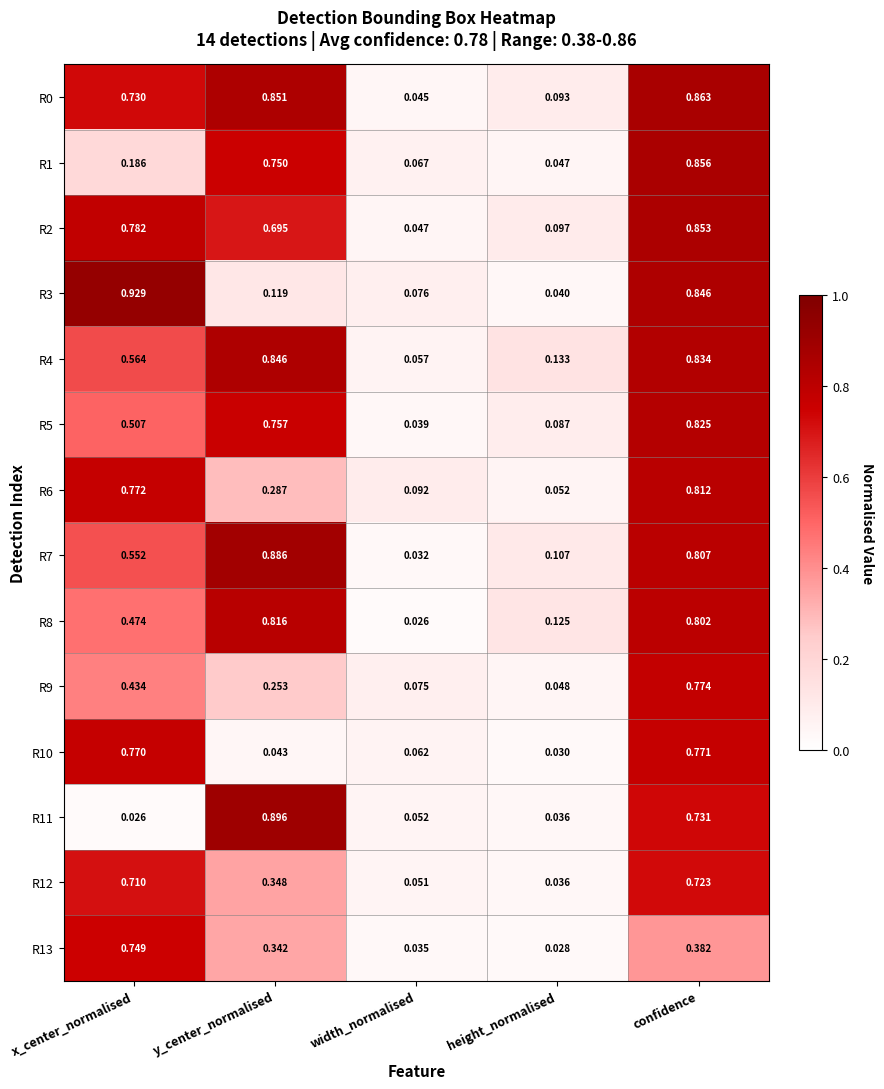

At which label is R5 closest to 0?

width_normalised